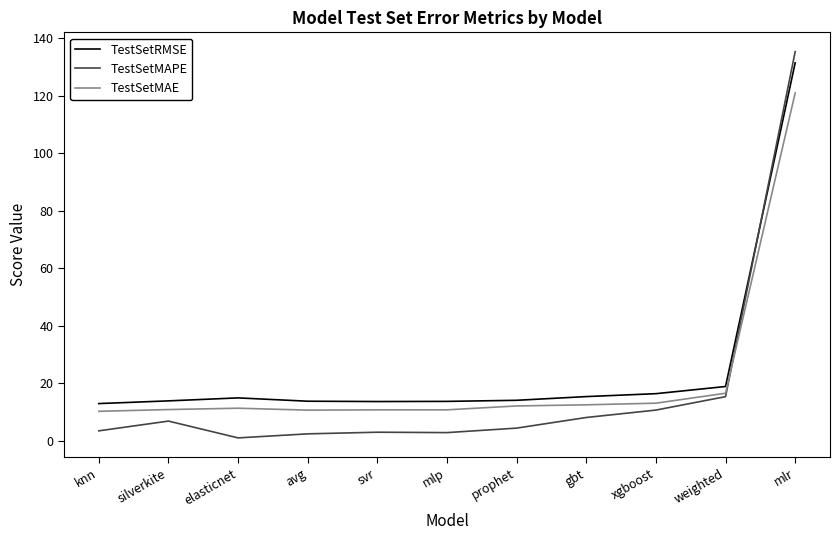

What is the average value of the TestSetMAPE series?

17.5